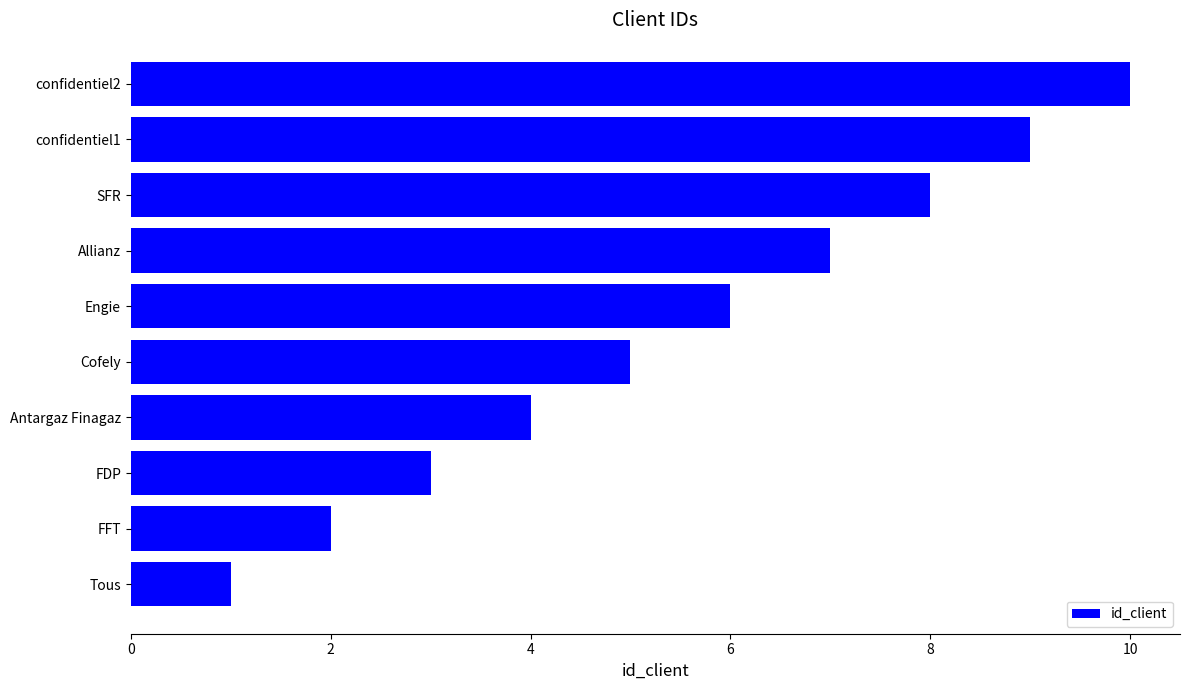

What is the sum of all values?

55